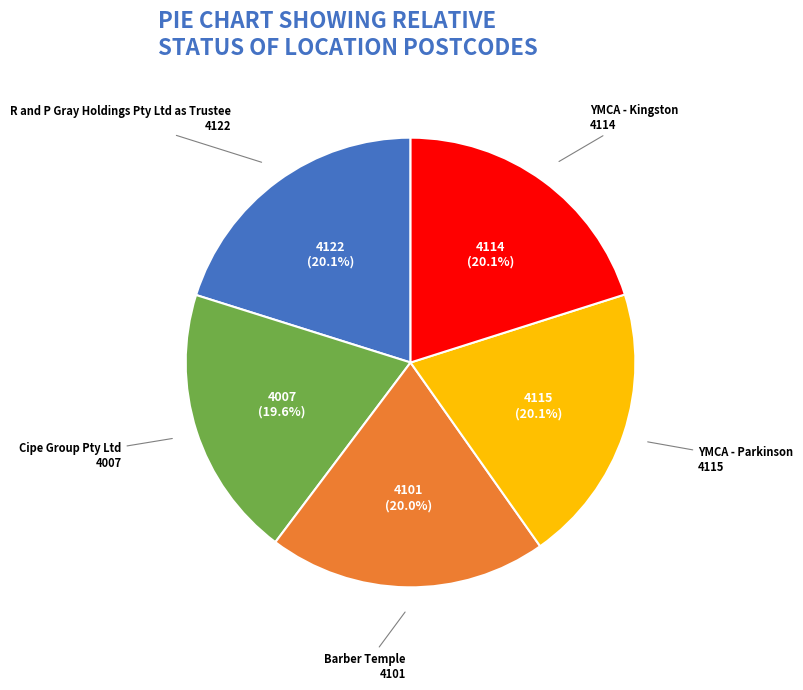

What percentage is the Cipe Group Pty Ltd slice, to the nearest percent?

20%